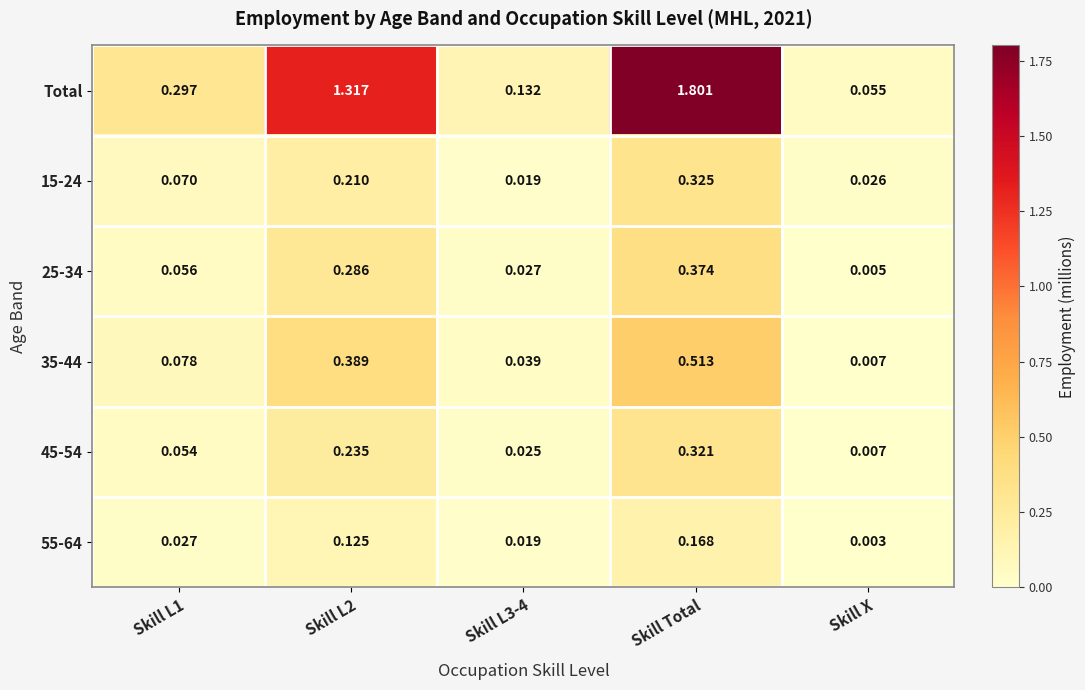

Between Skill L1 and Skill X, which series saw the biggest shift?

Total